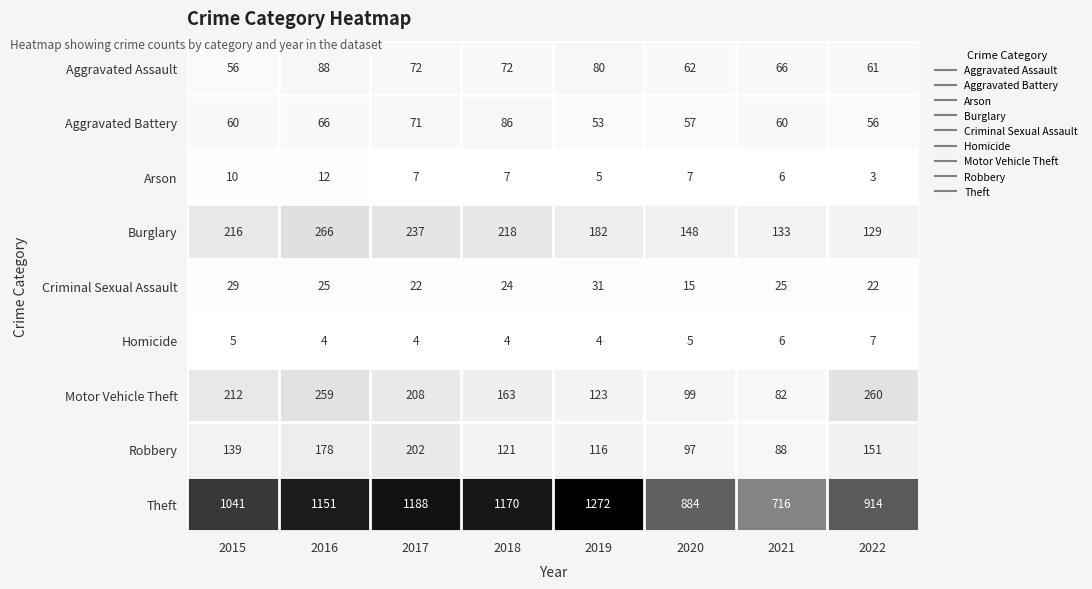

What is the sum of the Theft values at 2017 and 2021?

1904